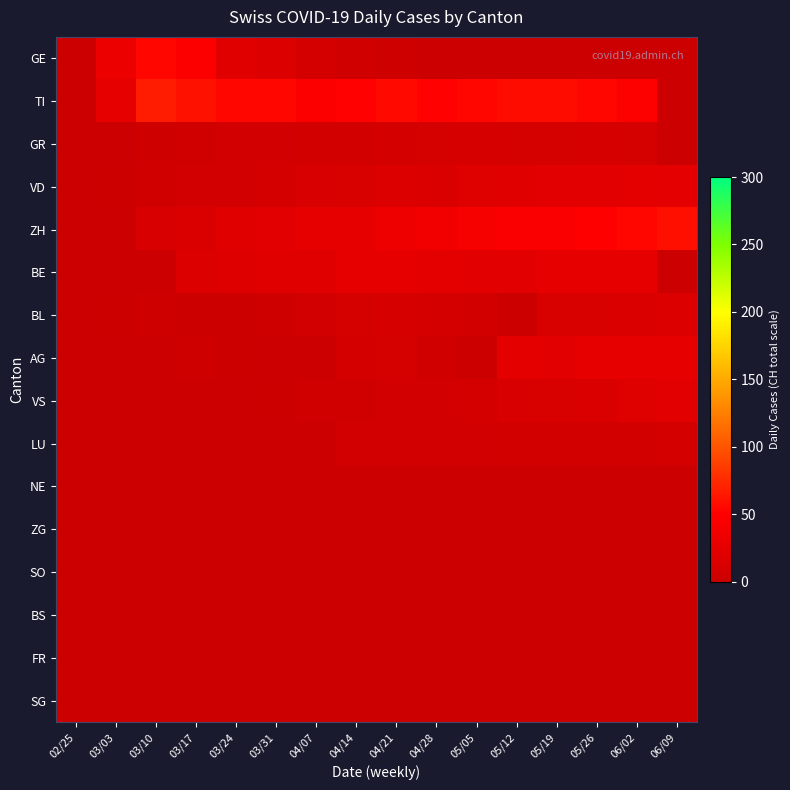

Which series has the largest total across all categories?

TI